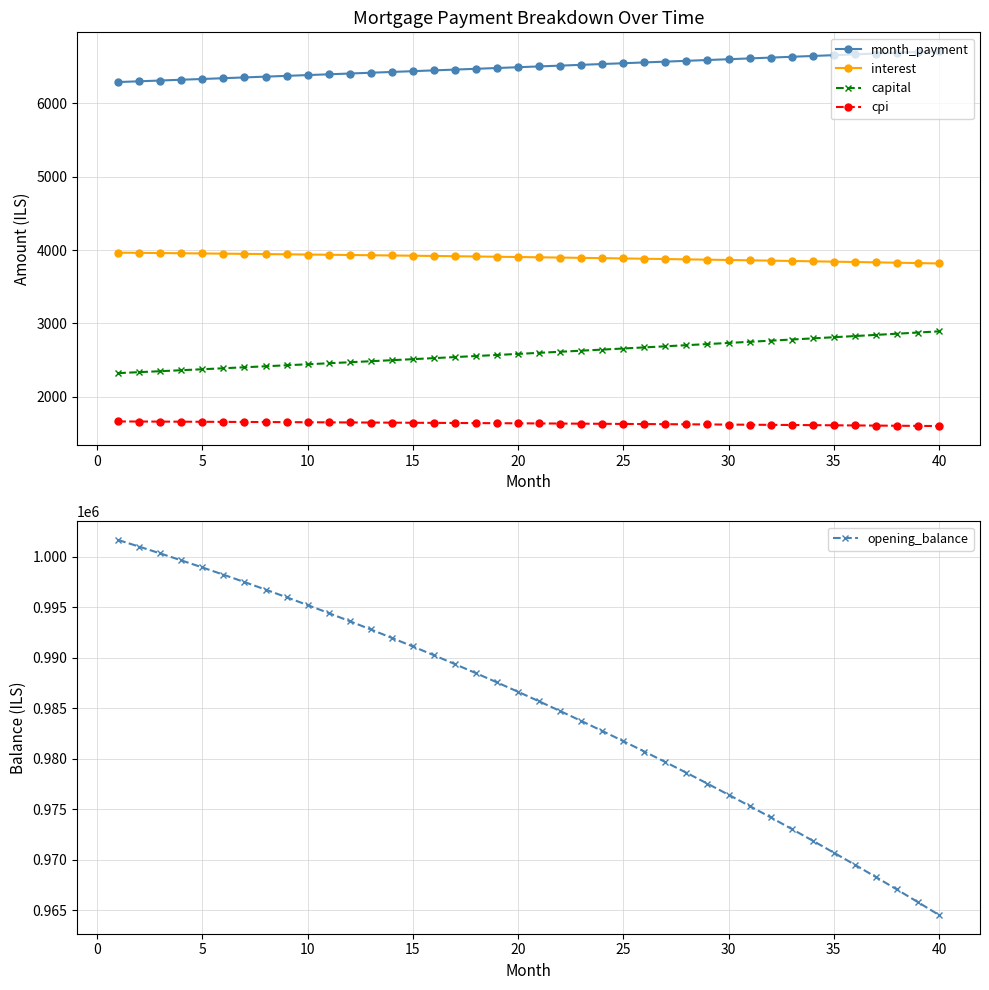

True or false: month_payment and capital cross at least once.

False